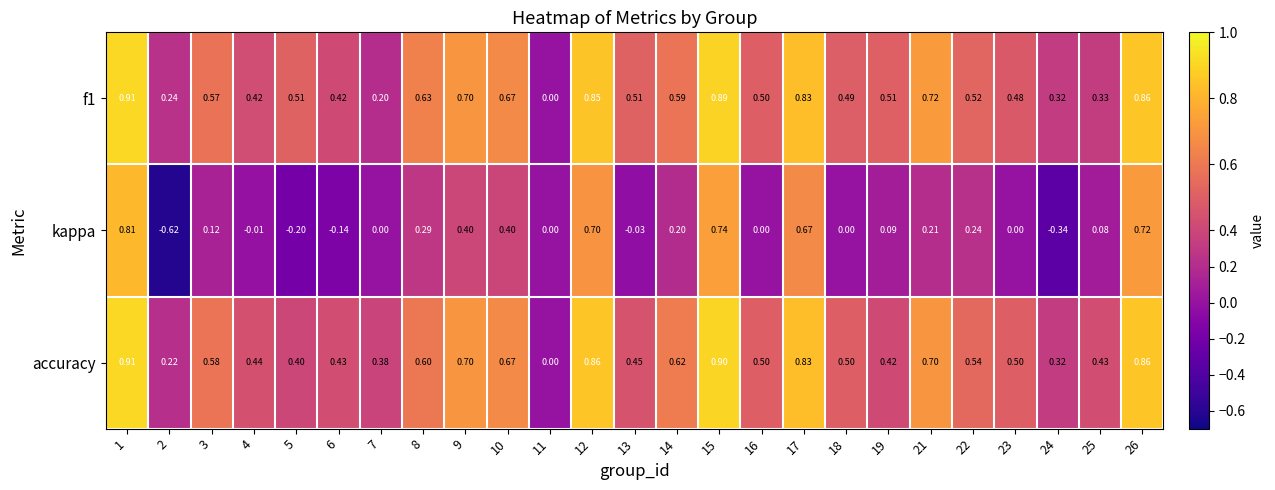

Which series has the largest range (max minus min)?

kappa